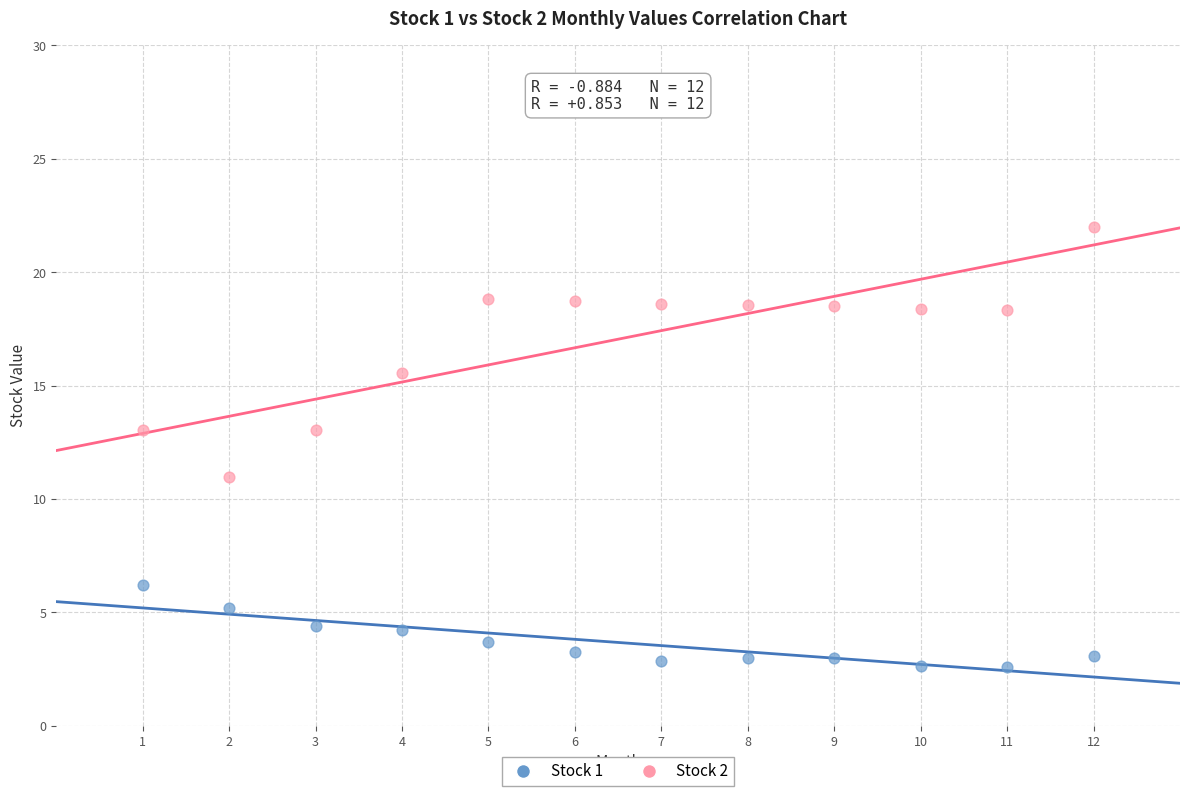

Across all data points, what is the range of X values (max minus min)?

11.0